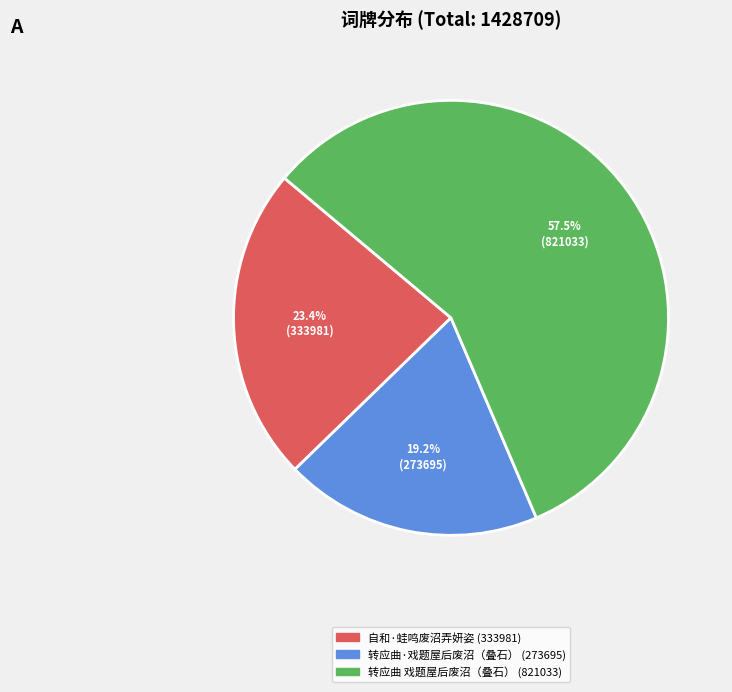

Does any single category account for the majority?

Yes